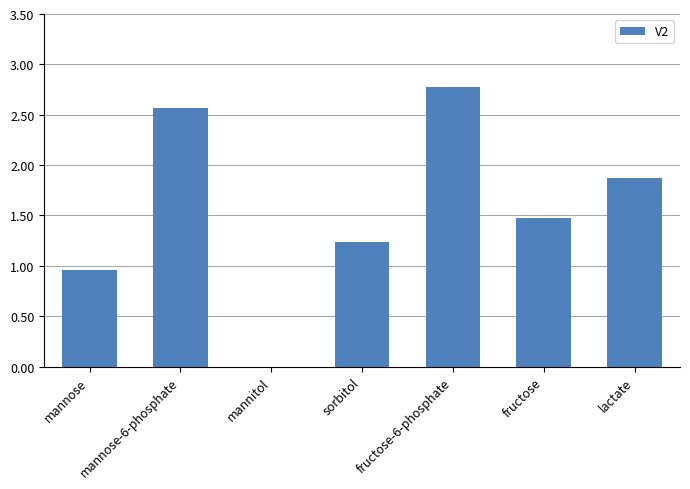

What is the change in value from mannitol to lactate?

+1.9